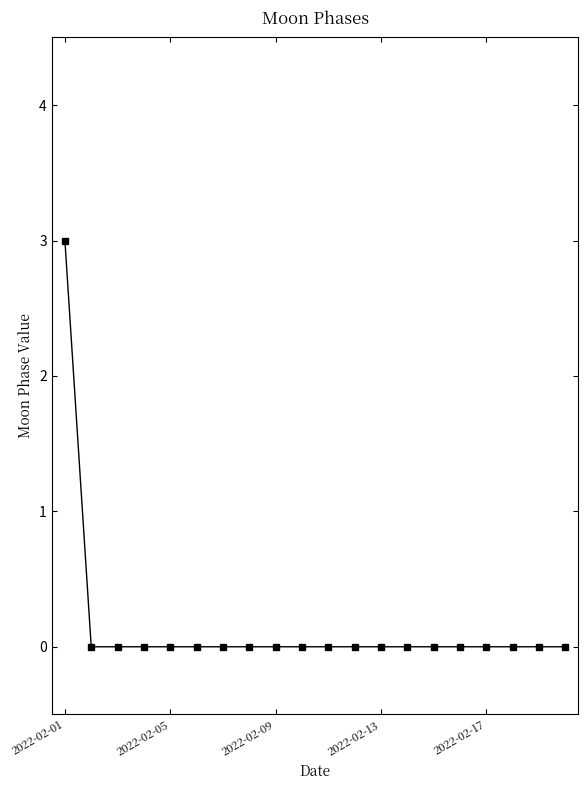

Reading left to right, list all the values displayed in this chart.

3	0	0	0	0	0	0	0	0	0	0	0	0	0	0	0	0	0	0	0